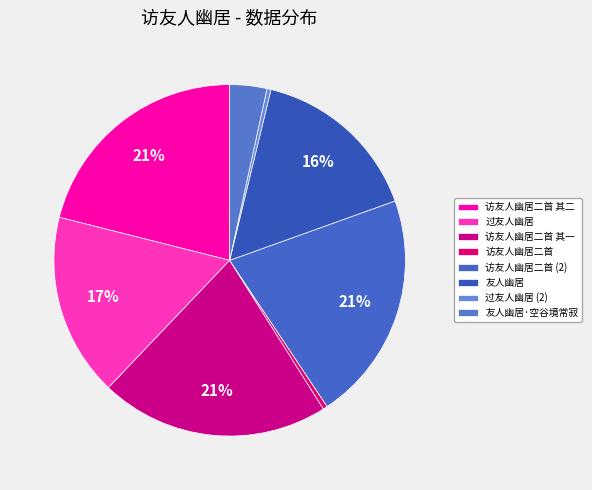

Count the number of slices in the pie.

8